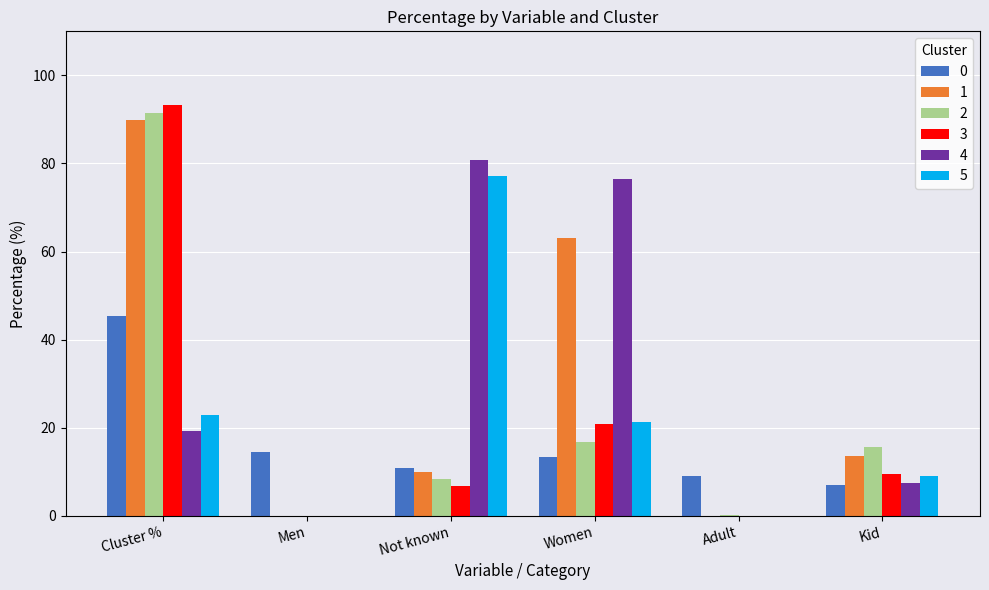

How many data points does each series have?

6